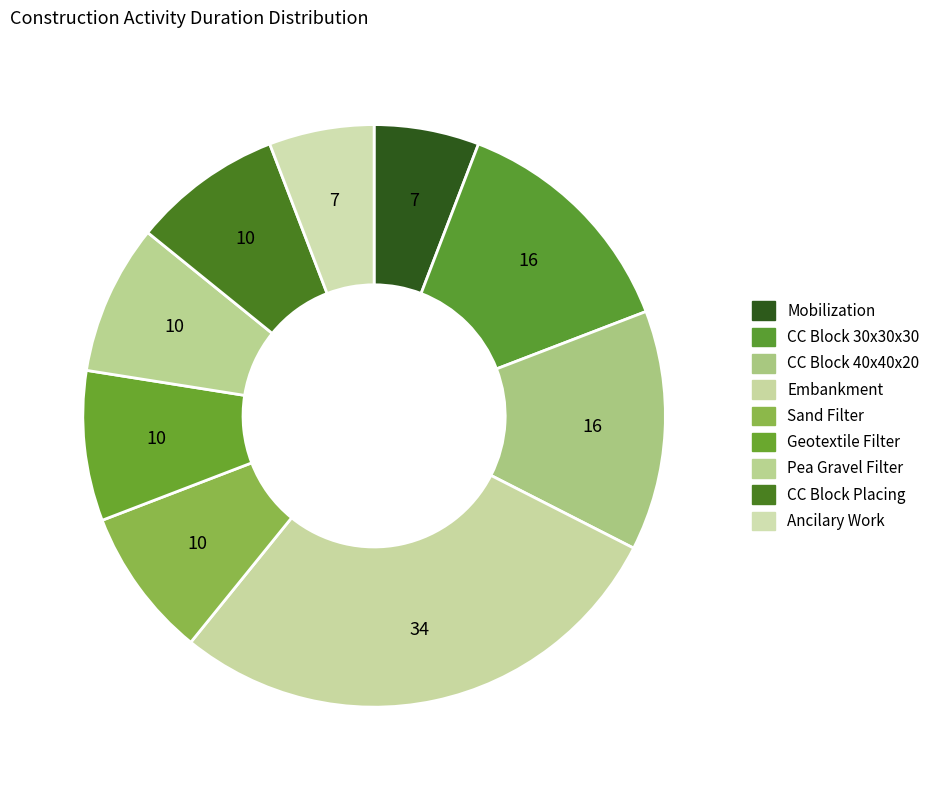

Does any single category account for the majority?

No